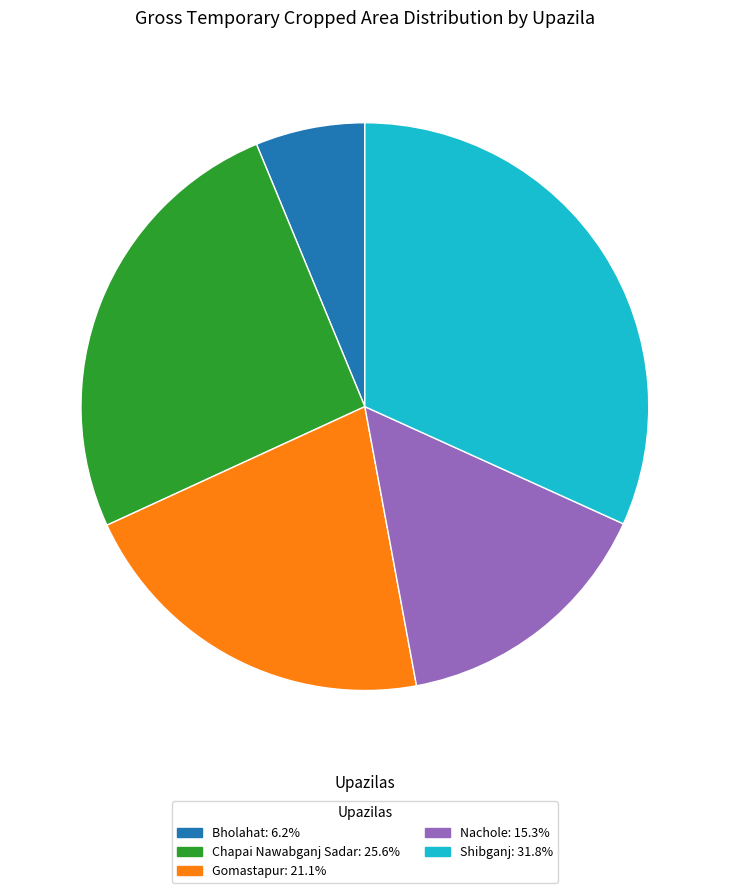

Does any single category account for the majority?

No